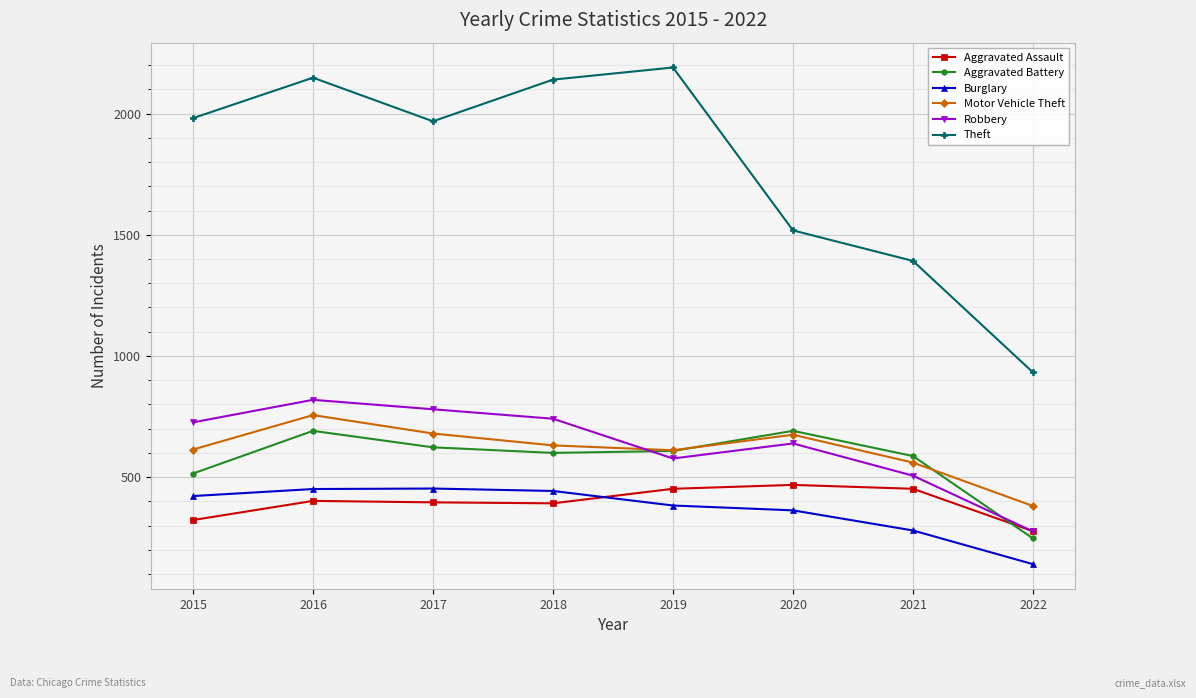

Count the number of categories in the chart.

8